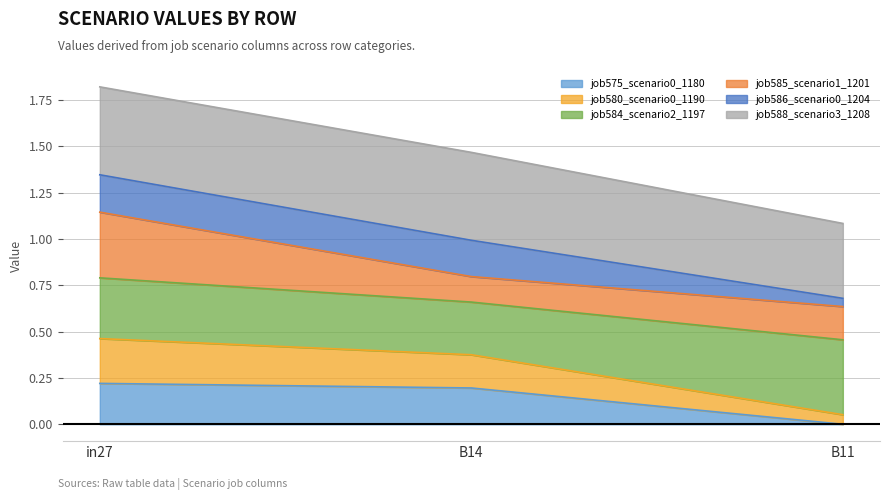

At which category is the sum across all series the highest?

in27